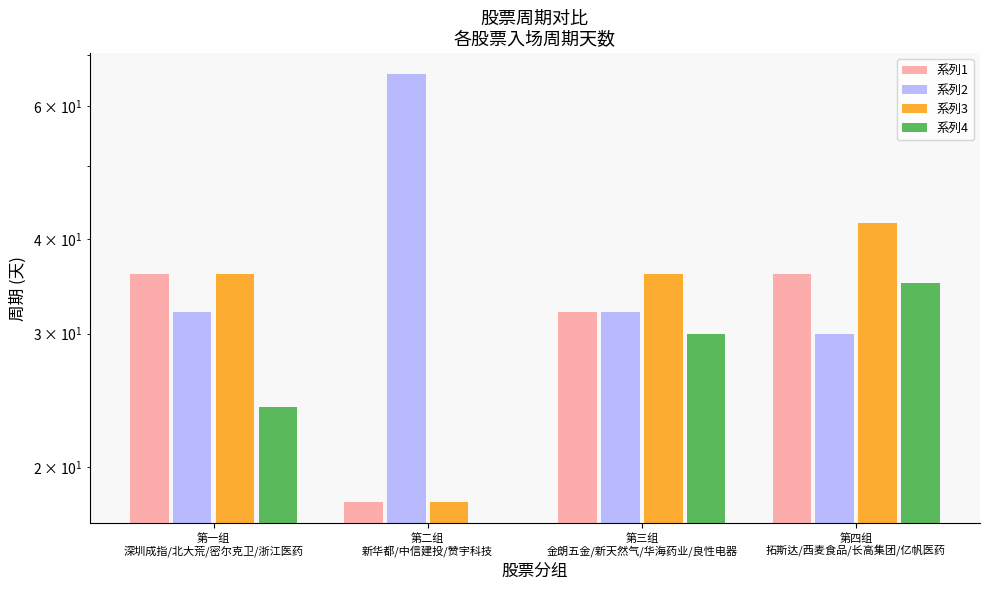

The 系列1 series shows 36 at 第四组
拓斯达/西麦食品/长高集团/亿帆医药. True or false?

True